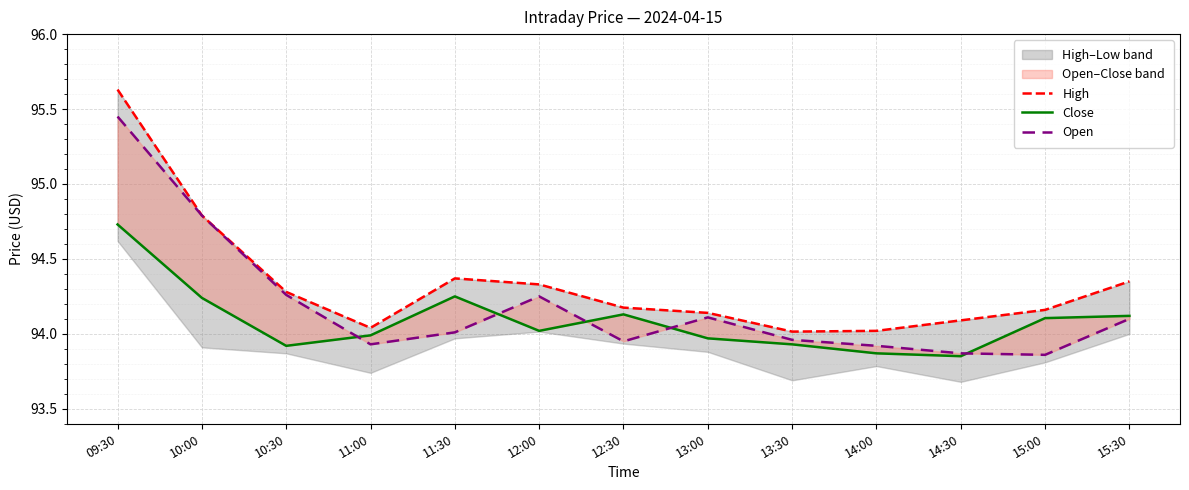

Between which two adjacent categories do Open and Close first intersect?

10:30 and 11:00